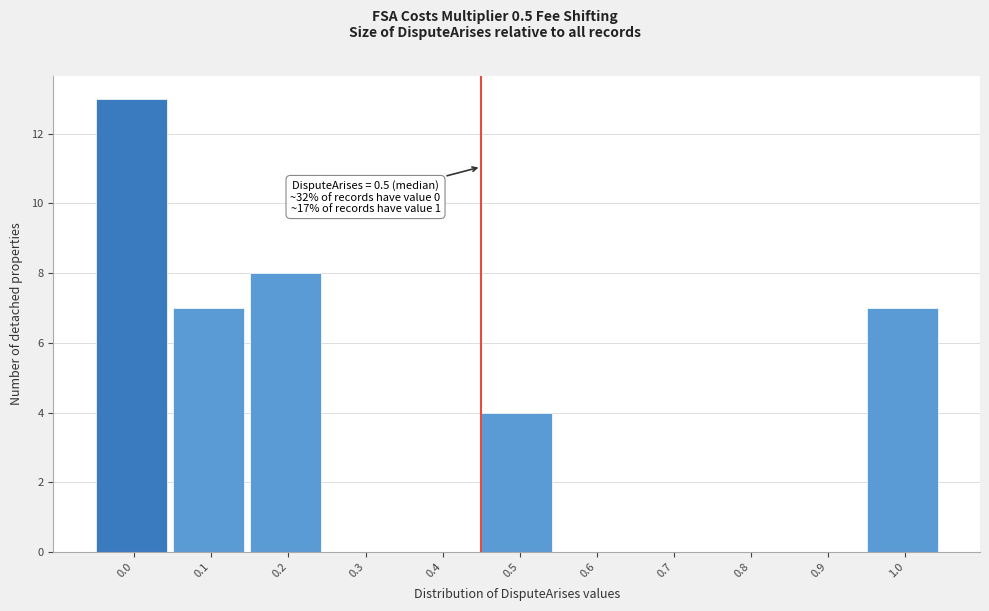

Reading right to left, transcribe all the data shown in this chart.

1.0=7	0.9=0	0.8=0	0.7=0	0.6=0	0.5=4	0.4=0	0.3=0	0.2=8	0.1=7	0.0=13